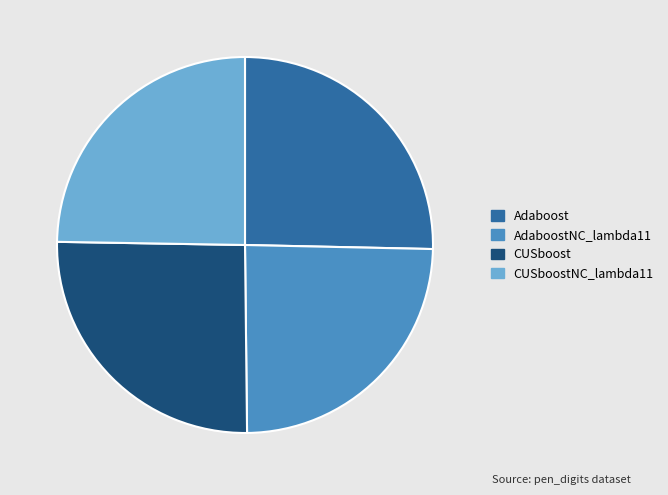

Between Adaboost and AdaboostNC_lambda11, which is larger?

Adaboost